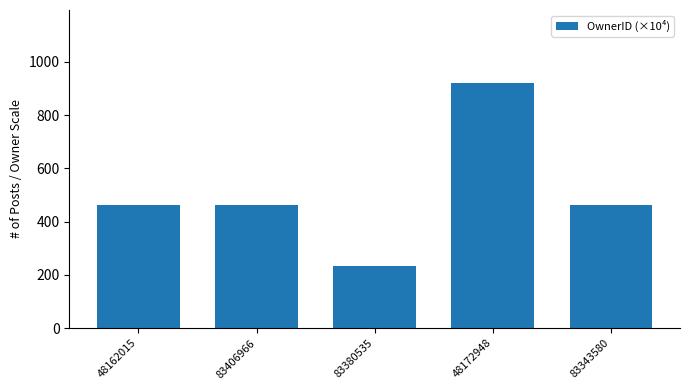

How many categories are shown in the chart?

5